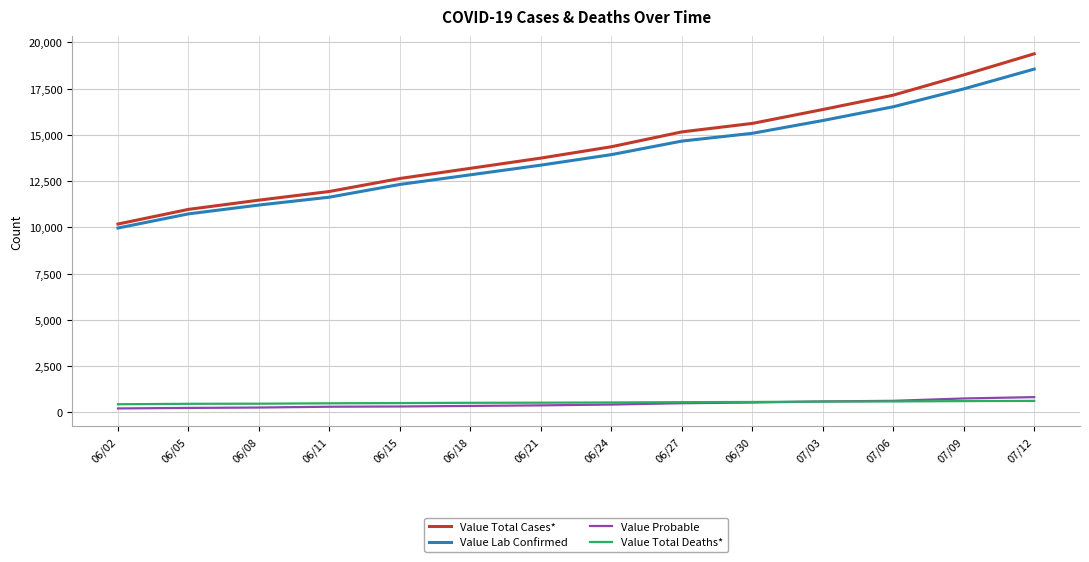

At which label is Value Total Cases* closest to 14787?

06/27